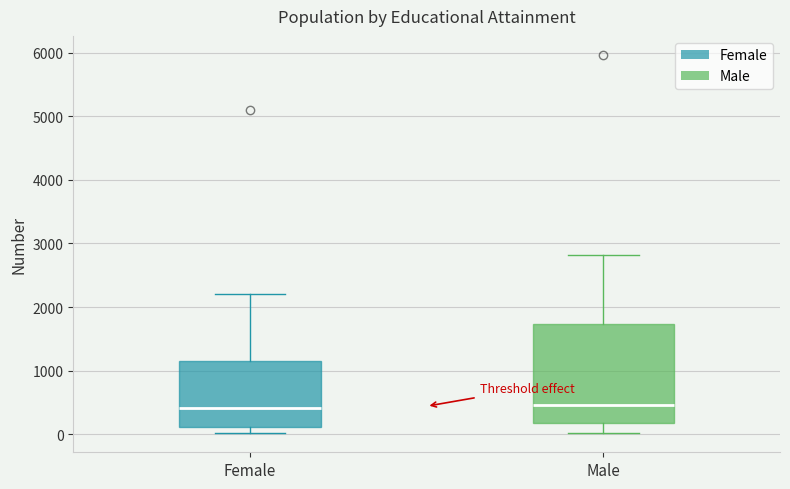

Reading left to right, transcribe this box plot: for each box, give where its median line is, the range the box spans, and where its two whiskers end, as read against the y-axis. The values are not printed on the chart, so give them approximately, as read against the axis.

Female: median 400, box 100 to 1100, whiskers 0 to 2200
Male: median 500, box 200 to 1700, whiskers 0 to 2800